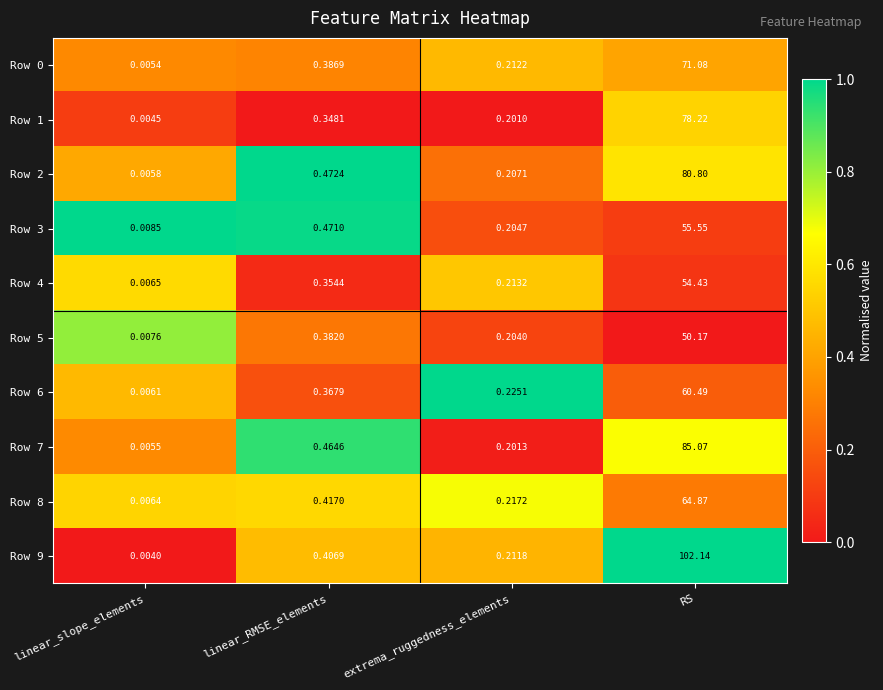

At which category is the sum across all series the highest?

RS